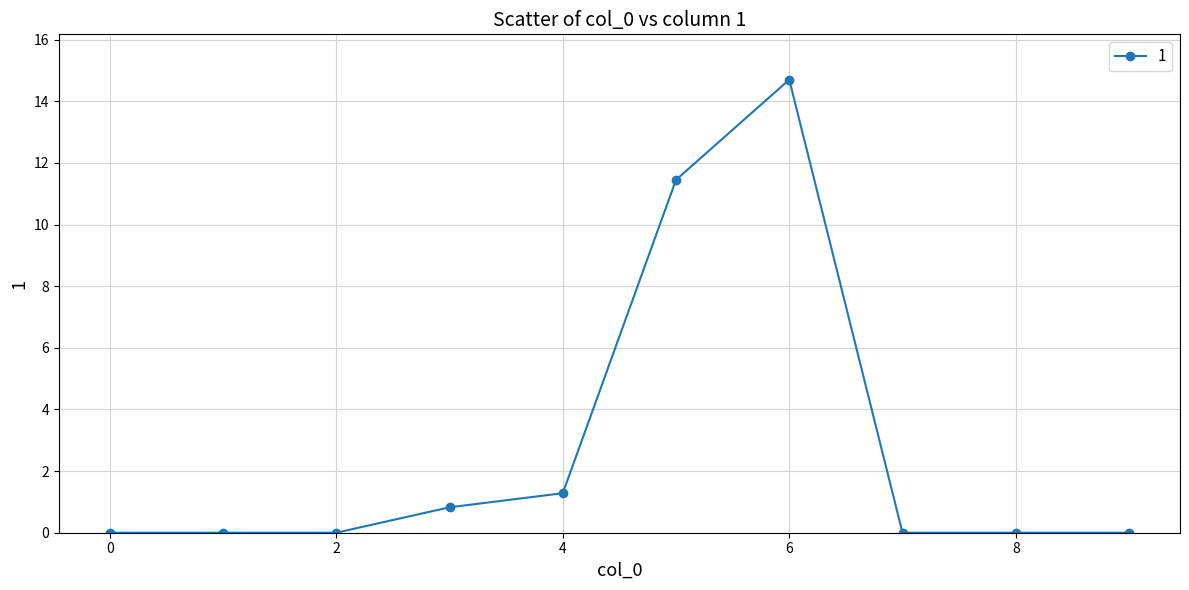

What is the value of the 4th point from the left?

0.8